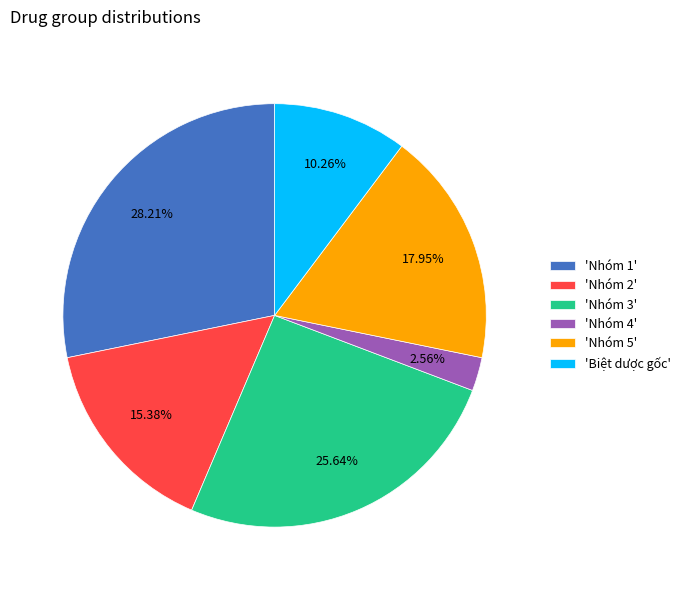

Is there a majority slice in this chart?

No